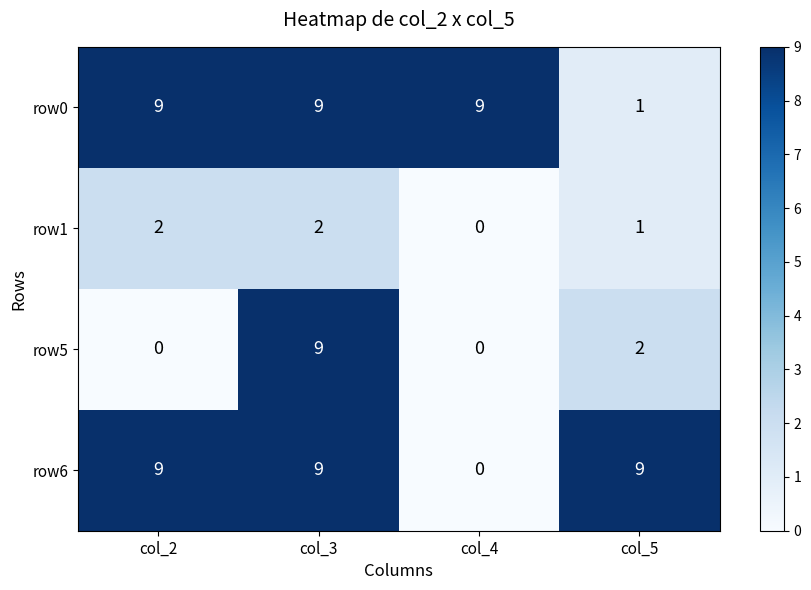

At which label does row1 reach its minimum?

col_4